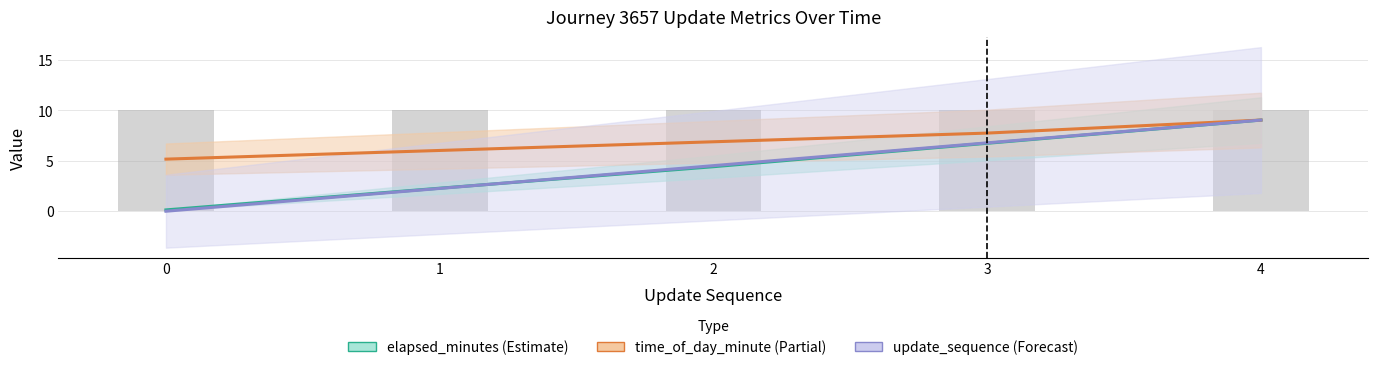

What is the value of the time_of_day_minute bar at the 2nd from the left?

6.0